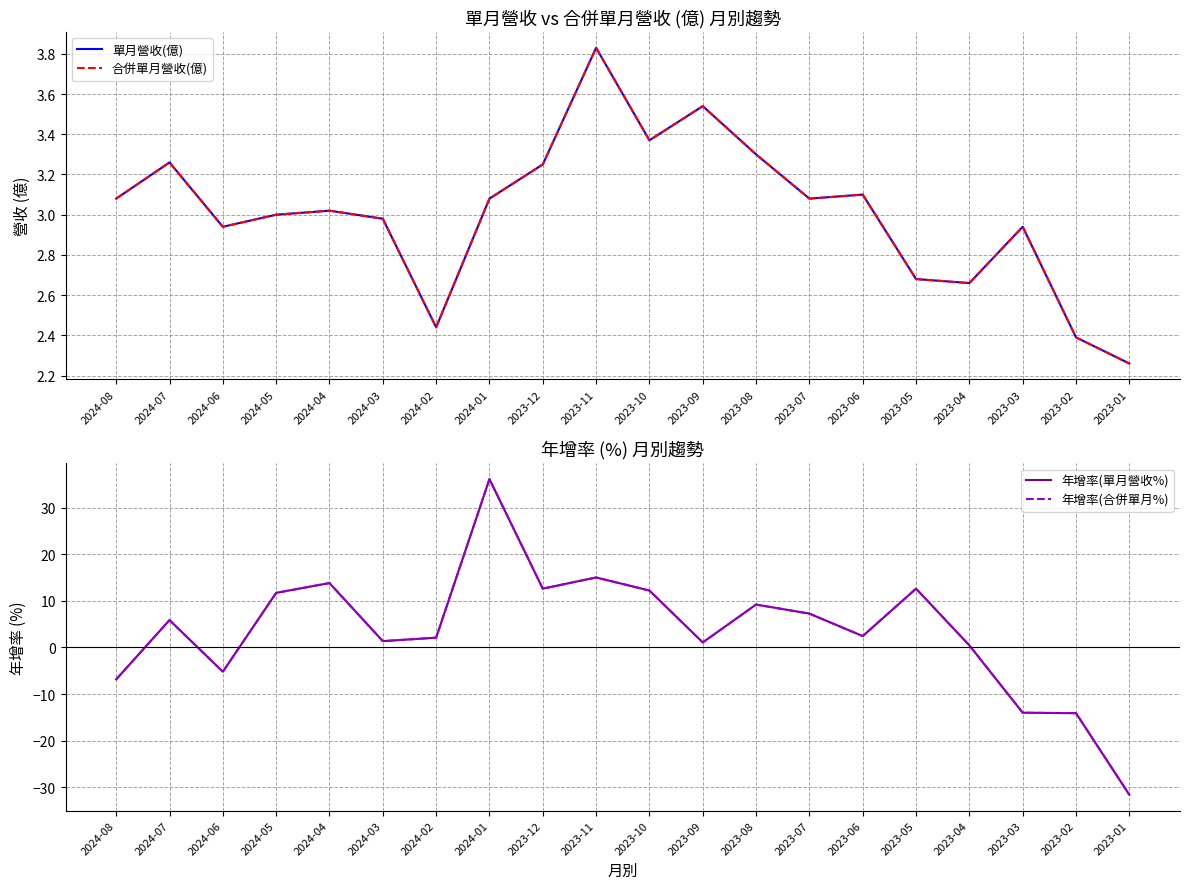

Reading right to left, what are all the values shown in this chart?

單月營收(億): 2023-01=2.3	2023-02=2.4	2023-03=2.9	2023-04=2.7	2023-05=2.7	2023-06=3.1	2023-07=3.1	2023-08=3.3	2023-09=3.5	2023-10=3.4	2023-11=3.8	2023-12=3.2	2024-01=3.1	2024-02=2.4	2024-03=3.0	2024-04=3.0	2024-05=3.0	2024-06=2.9	2024-07=3.3	2024-08=3.1
合併單月營收(億): 2023-01=2.3	2023-02=2.4	2023-03=2.9	2023-04=2.7	2023-05=2.7	2023-06=3.1	2023-07=3.1	2023-08=3.3	2023-09=3.5	2023-10=3.4	2023-11=3.8	2023-12=3.2	2024-01=3.1	2024-02=2.4	2024-03=3.0	2024-04=3.0	2024-05=3.0	2024-06=2.9	2024-07=3.3	2024-08=3.1
年增率(單月營收%): 2023-01=-31.6	2023-02=-14.1	2023-03=-14.0	2023-04=0.4	2023-05=12.6	2023-06=2.4	2023-07=7.2	2023-08=9.2	2023-09=1.1	2023-10=12.2	2023-11=15.0	2023-12=12.6	2024-01=36.1	2024-02=2.1	2024-03=1.4	2024-04=13.8	2024-05=11.7	2024-06=-5.2	2024-07=5.9	2024-08=-6.8
年增率(合併單月%): 2023-01=-31.6	2023-02=-14.1	2023-03=-14.0	2023-04=0.4	2023-05=12.6	2023-06=2.4	2023-07=7.2	2023-08=9.2	2023-09=1.1	2023-10=12.2	2023-11=15.0	2023-12=12.6	2024-01=36.1	2024-02=2.1	2024-03=1.4	2024-04=13.8	2024-05=11.7	2024-06=-5.2	2024-07=5.9	2024-08=-6.8